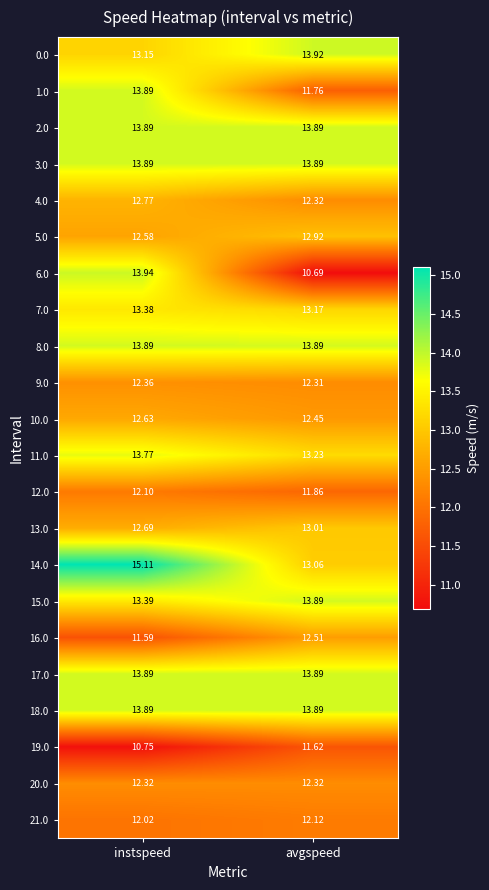

Where does the 12.0 series first go above 12?

instspeed